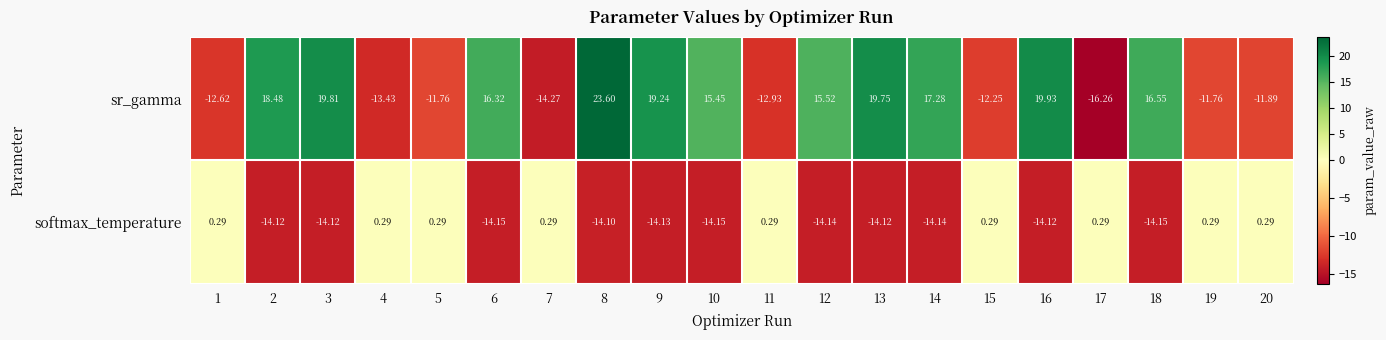

List the series in order of their overall mean, lowest first.

softmax_temperature, sr_gamma